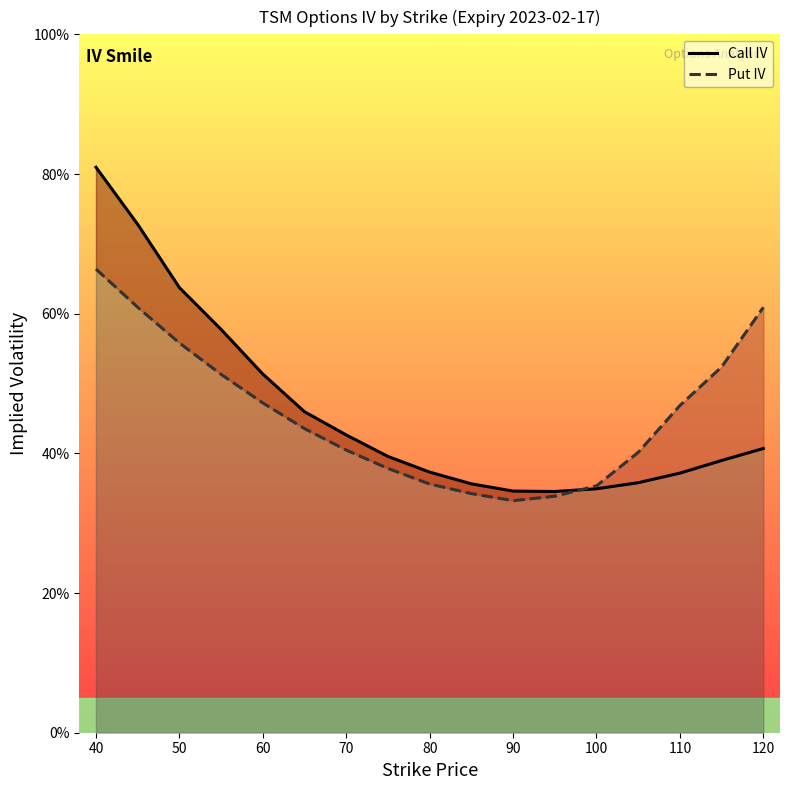

List the series in order of their overall mean, lowest first.

Put IV, Call IV